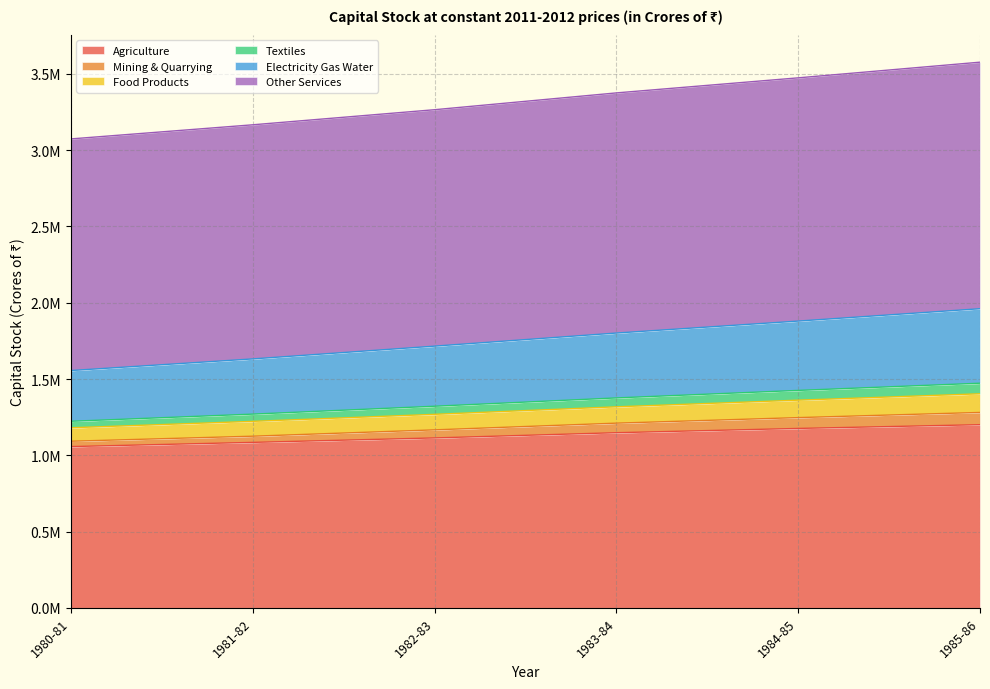

What is the smallest value displayed?

1057046.2